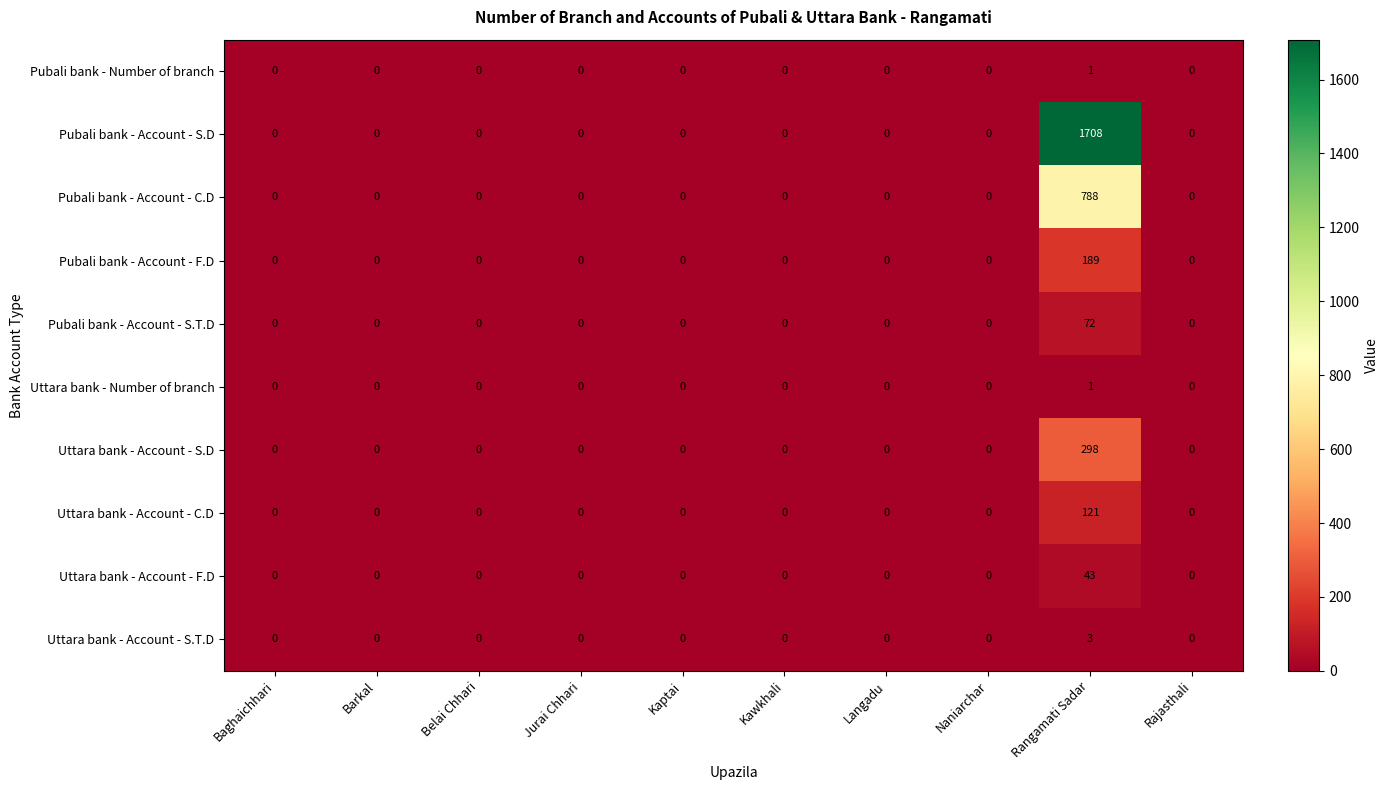

True or false: Pubali bank - Account - S.T.D has a value of -48 at Kaptai.

False